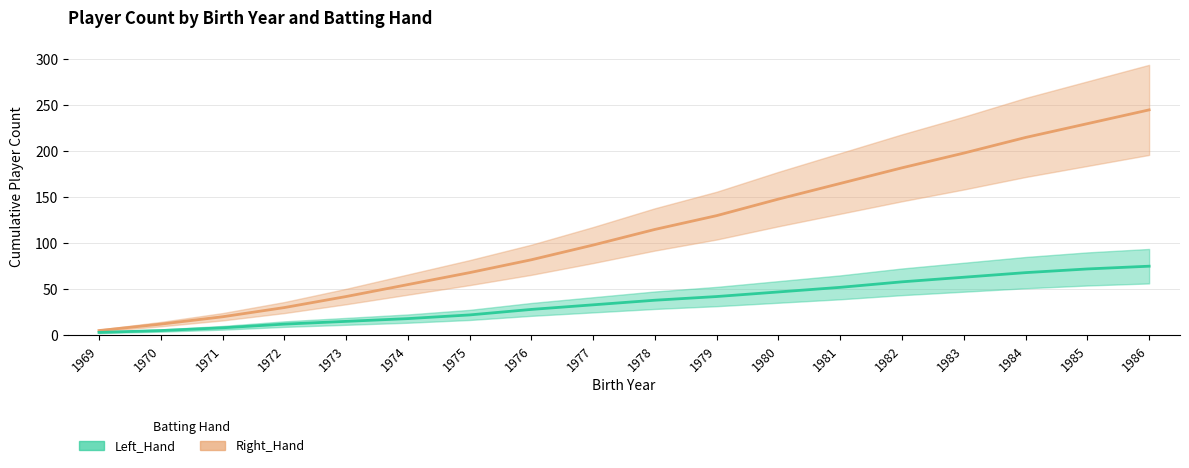

What is the approximate value of Left_Hand at 1972, to the nearest 10?

10